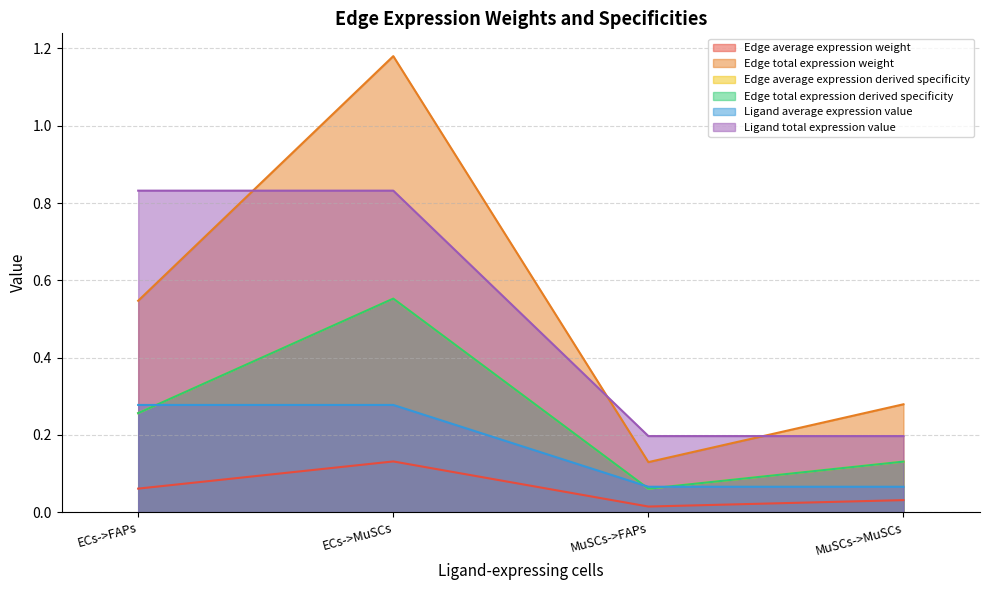

At how many categories does at least one series exceed 0?

4